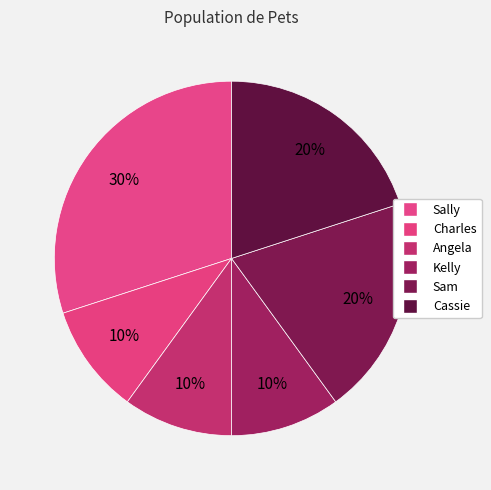

Is it true that Kelly is 19% of the pie?

False